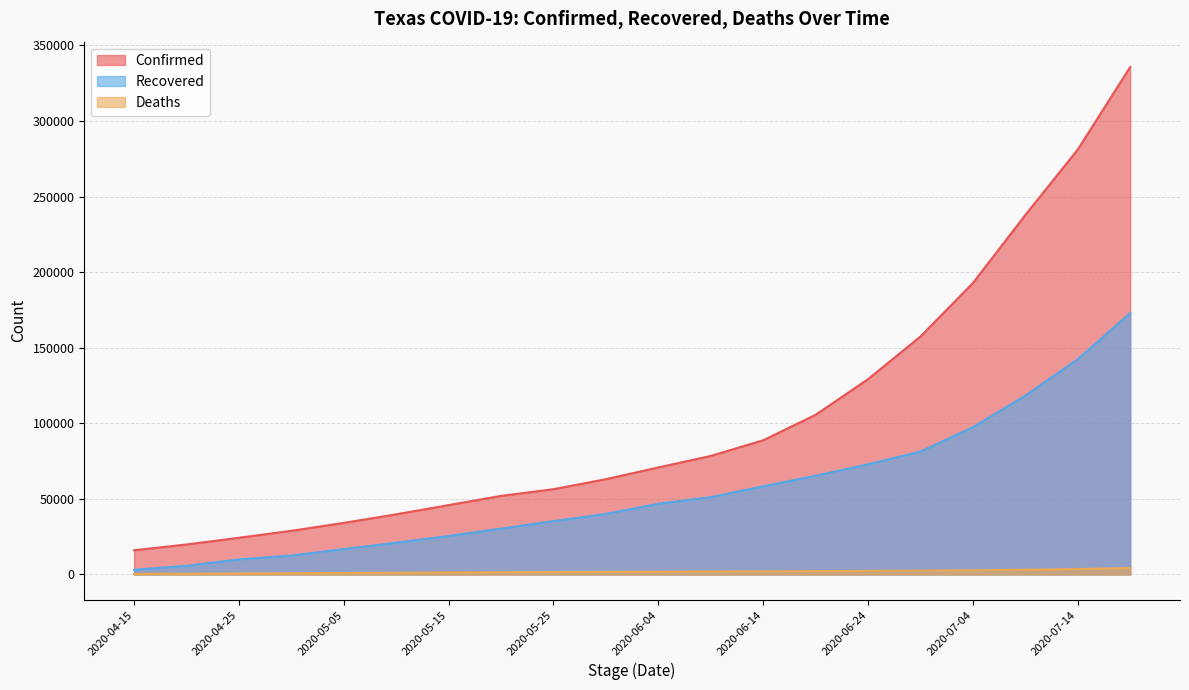

Between 2020-06-09 and 2020-05-10, which is larger?

2020-06-09